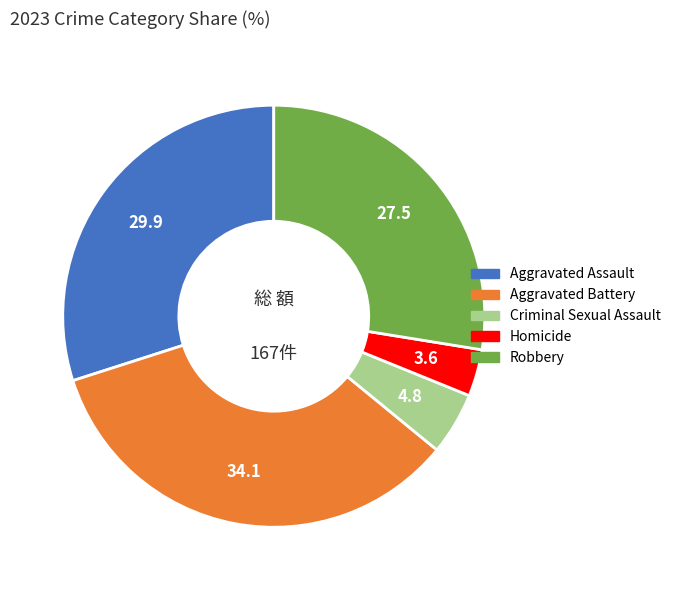

Combined, do Aggravated Battery and Criminal Sexual Assault account for over 50%?

No